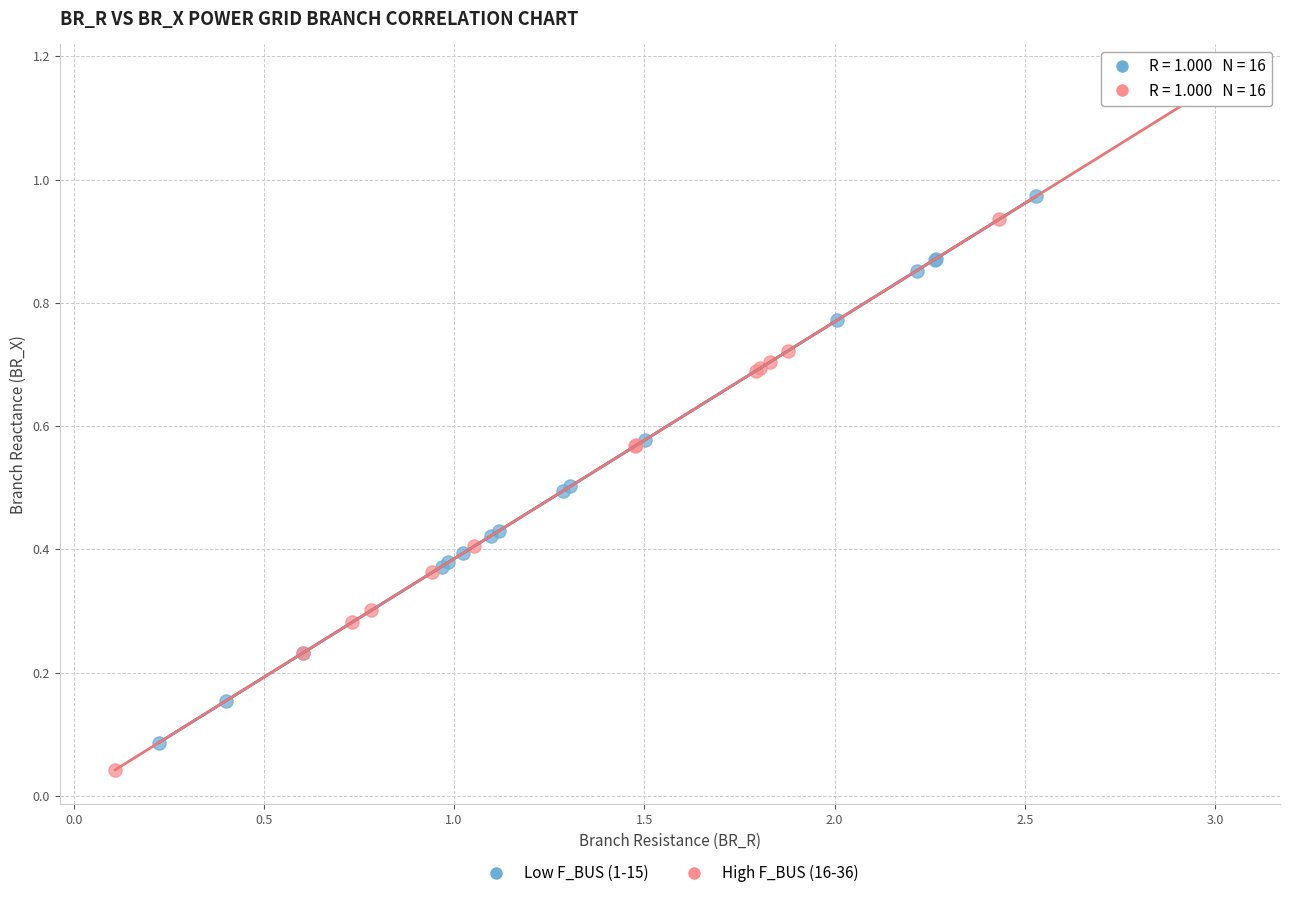

Which series reaches the maximum Y coordinate?

High F_BUS (16-36)